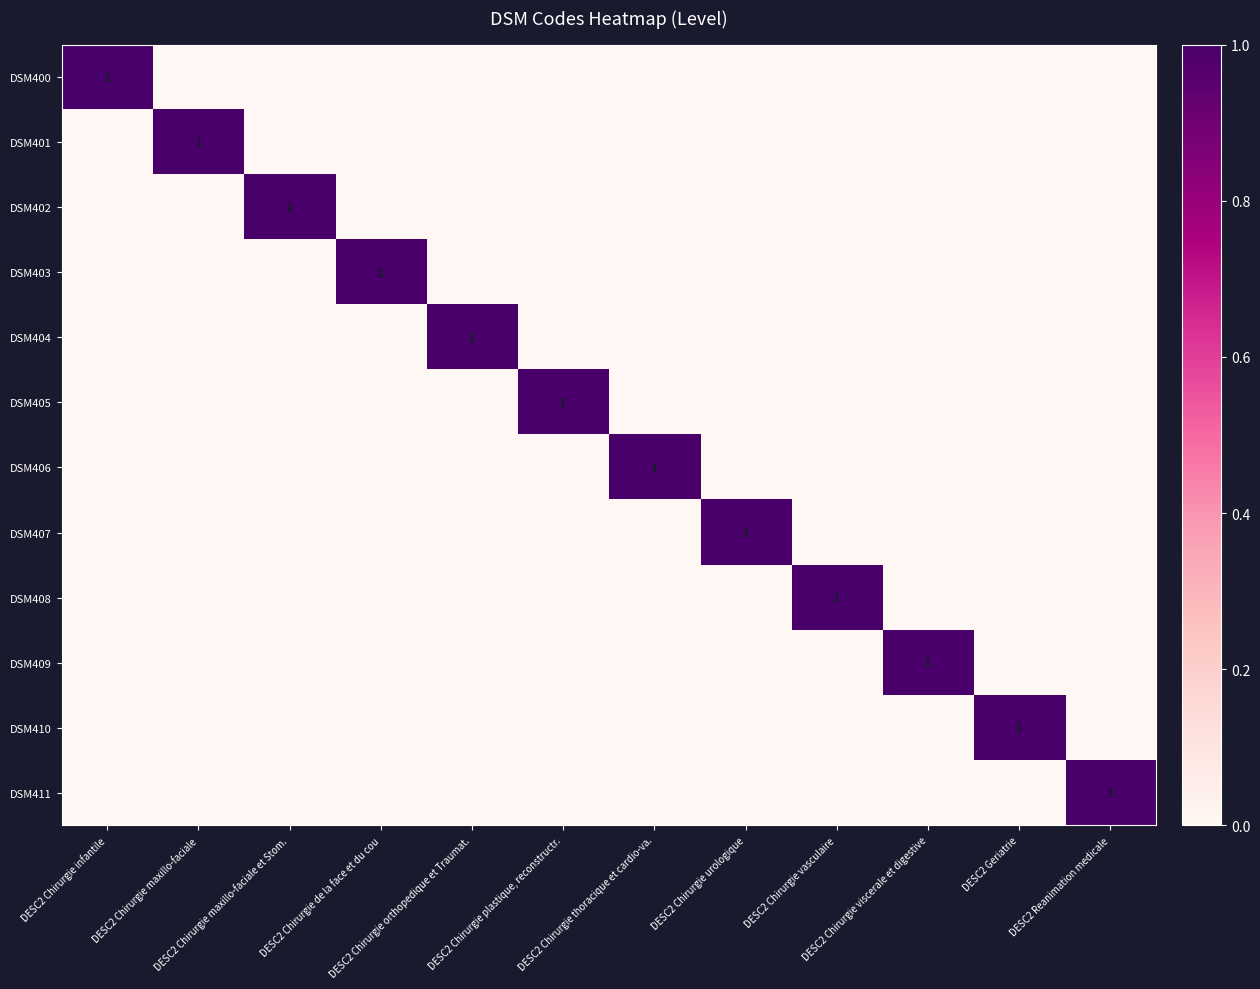

Rank the series by their maximum value, from lowest to highest.

DSM400, DSM401, DSM402, DSM403, DSM404, DSM405, DSM406, DSM407, DSM408, DSM409, DSM410, DSM411